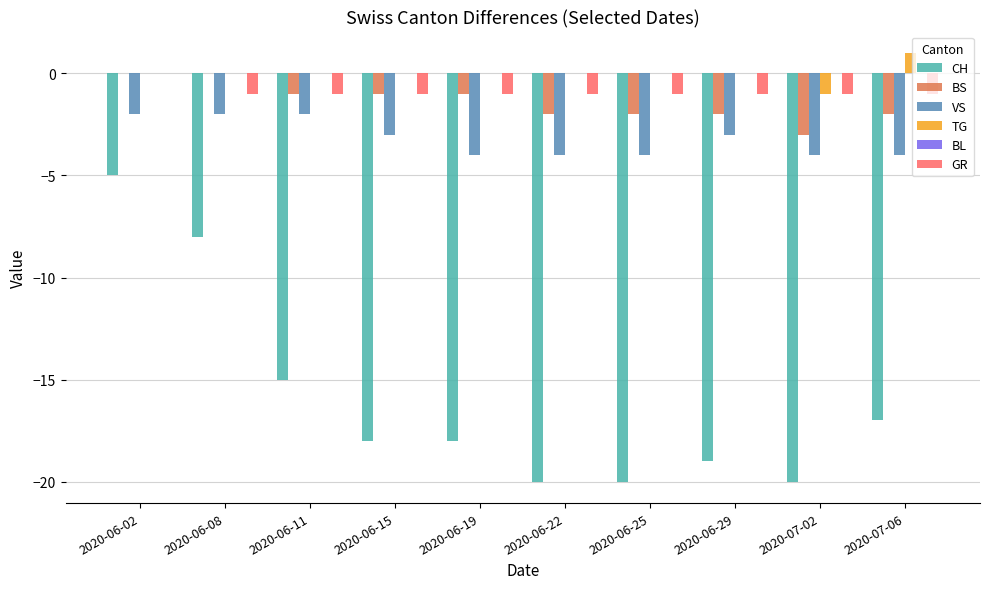

True or false: CH has a value of -15 at 2020-06-11.

True